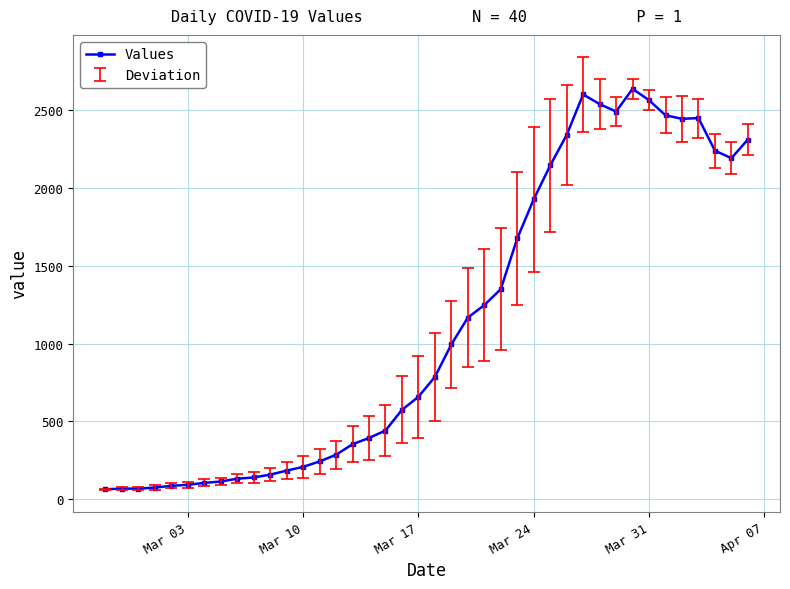

How many lines are shown in the chart?

1